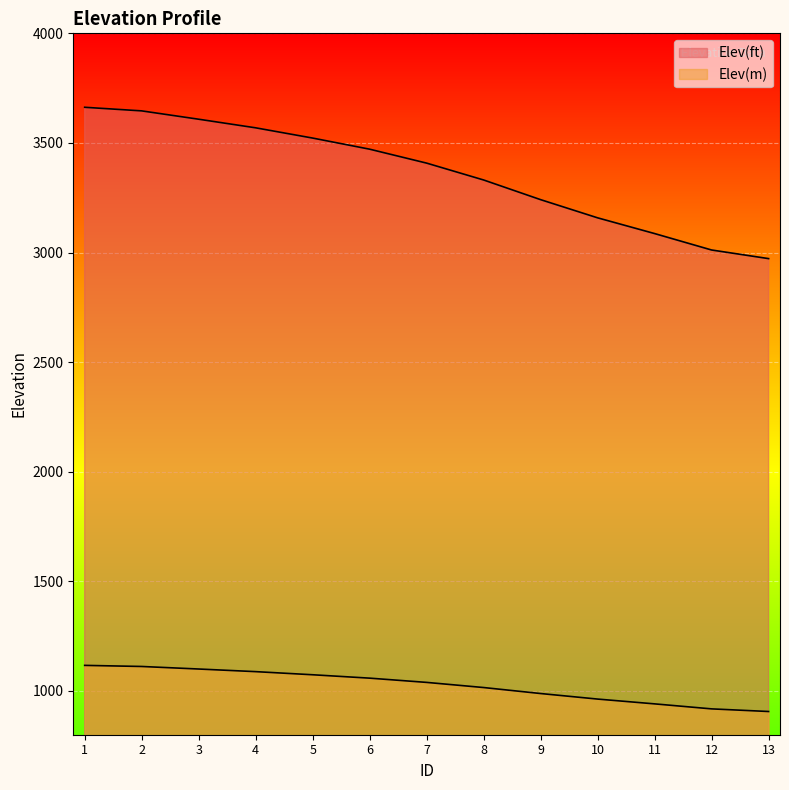

Between 1 and 4, which series saw the biggest shift?

Elev(ft)